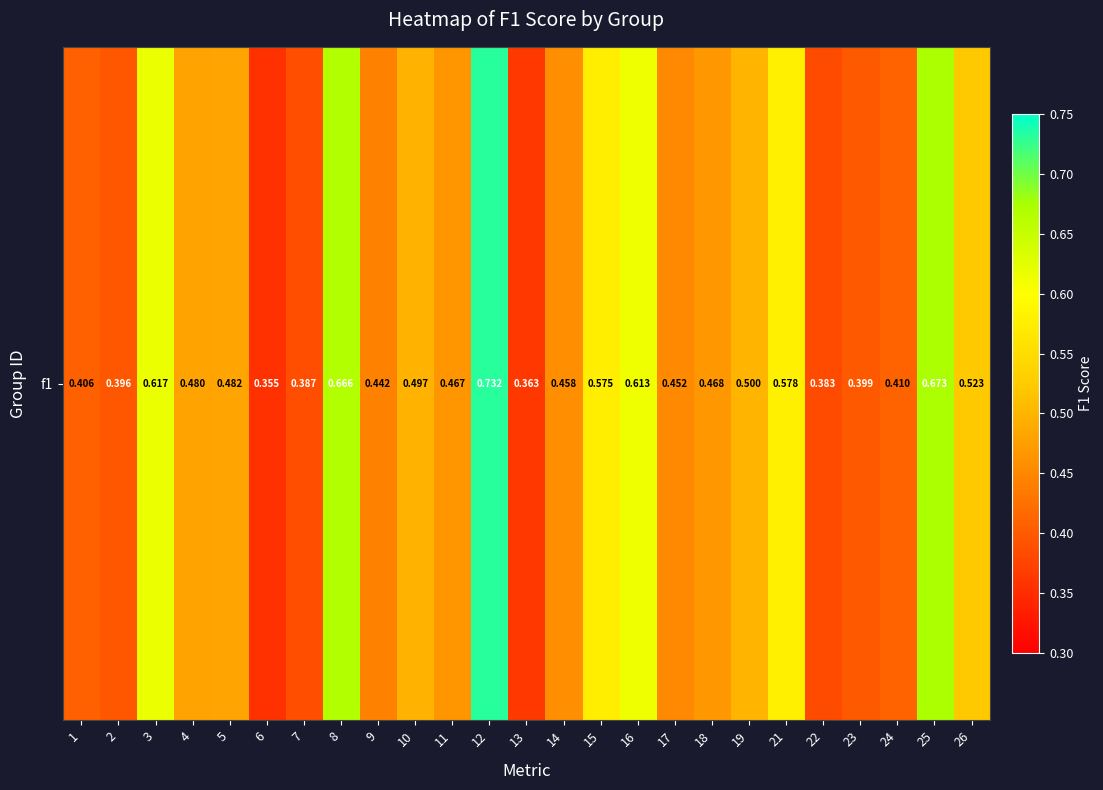

Reading left to right, extract all data points from this chart.

1=0.4	2=0.4	3=0.6	4=0.5	5=0.5	6=0.4	7=0.4	8=0.7	9=0.4	10=0.5	11=0.5	12=0.7	13=0.4	14=0.5	15=0.6	16=0.6	17=0.5	18=0.5	19=0.5	21=0.6	22=0.4	23=0.4	24=0.4	25=0.7	26=0.5